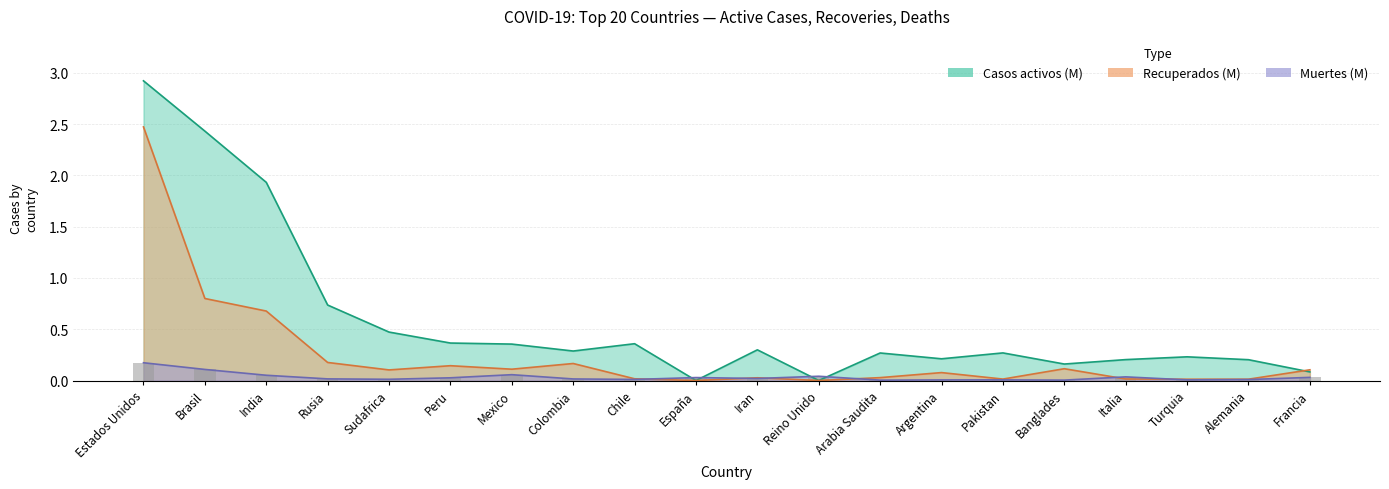

What is the sum of the Casos activos values at Rusia and Mexico?

1.1